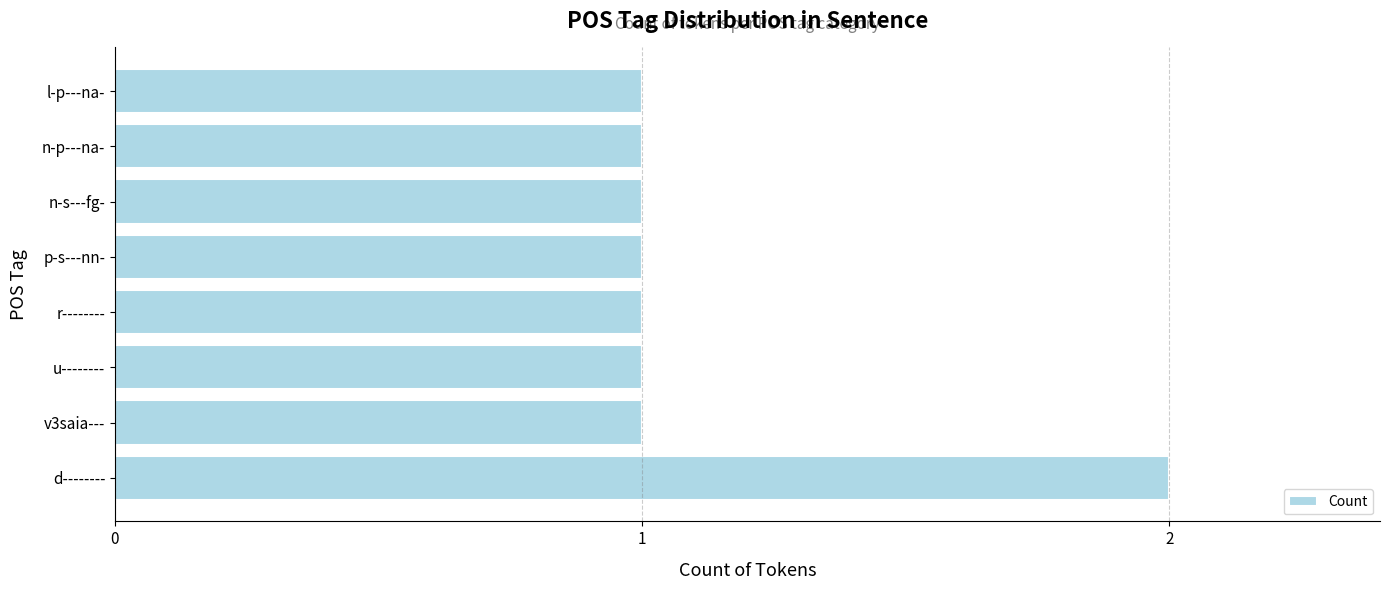

What is the average value?

1